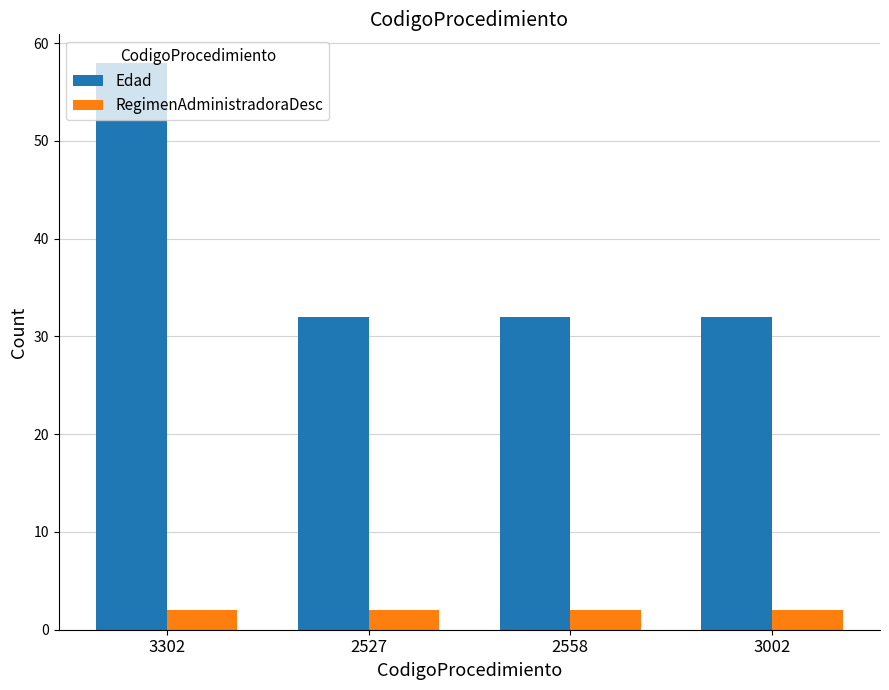

Count the number of data series in this chart.

2